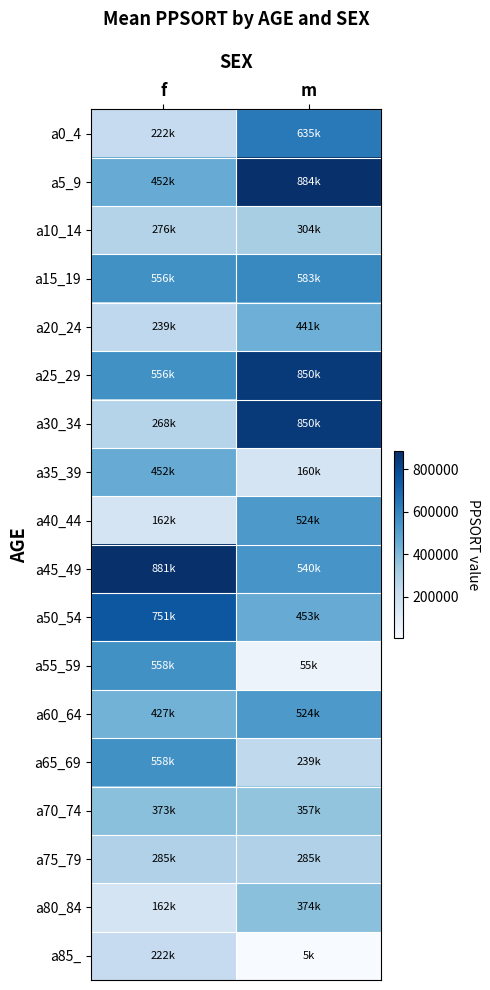

Reading right to left, transcribe all the data shown in this chart.

a0_4: m=635491	f=221809
a5_9: m=884090	f=451735
a10_14: m=304097	f=276144
a15_19: m=582821	f=556385
a20_24: m=441245	f=239440
a25_29: m=850367	f=556385
a30_34: m=850367	f=267904
a35_39: m=160114	f=451735
a40_44: m=523922	f=162304
a45_49: m=540118	f=881135
a50_54: m=453403	f=750906
a55_59: m=55259	f=557859
a60_64: m=523922	f=426763
a65_69: m=238696	f=557859
a70_74: m=356537	f=373080
a75_79: m=285456	f=285456
a80_84: m=373794	f=162304
a85_: m=5498	f=221809